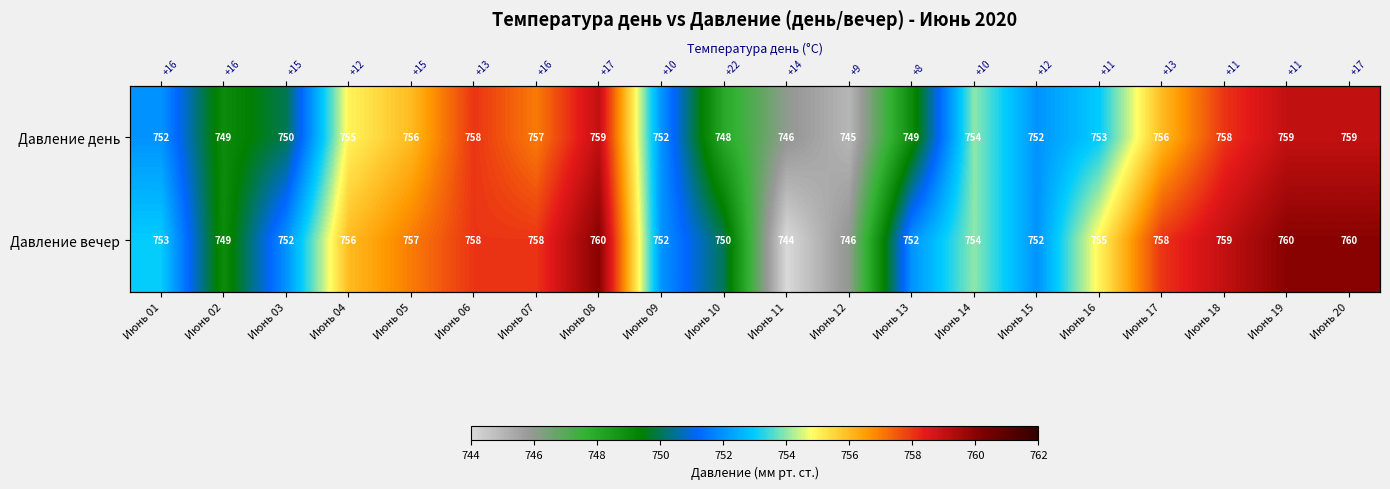

Is the value of Давление день at Июнь 08 greater than the value of Давление вечер at Июнь 08?

No